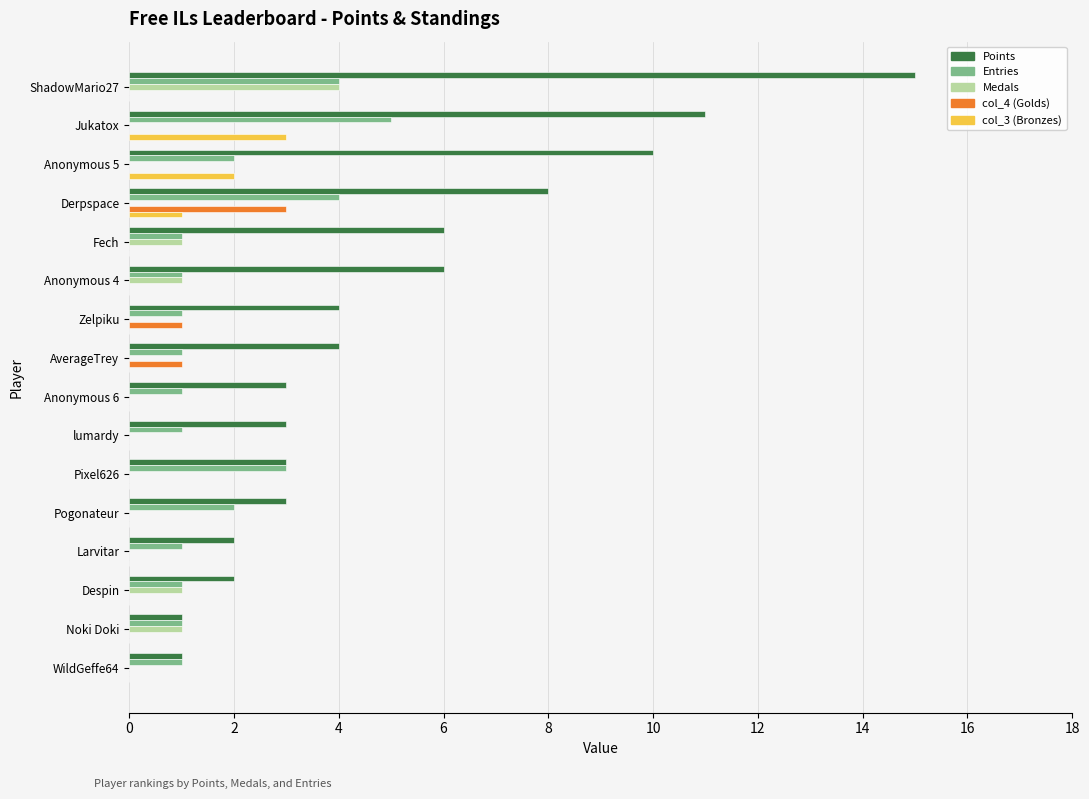

What is the sum of all Medals values?

8